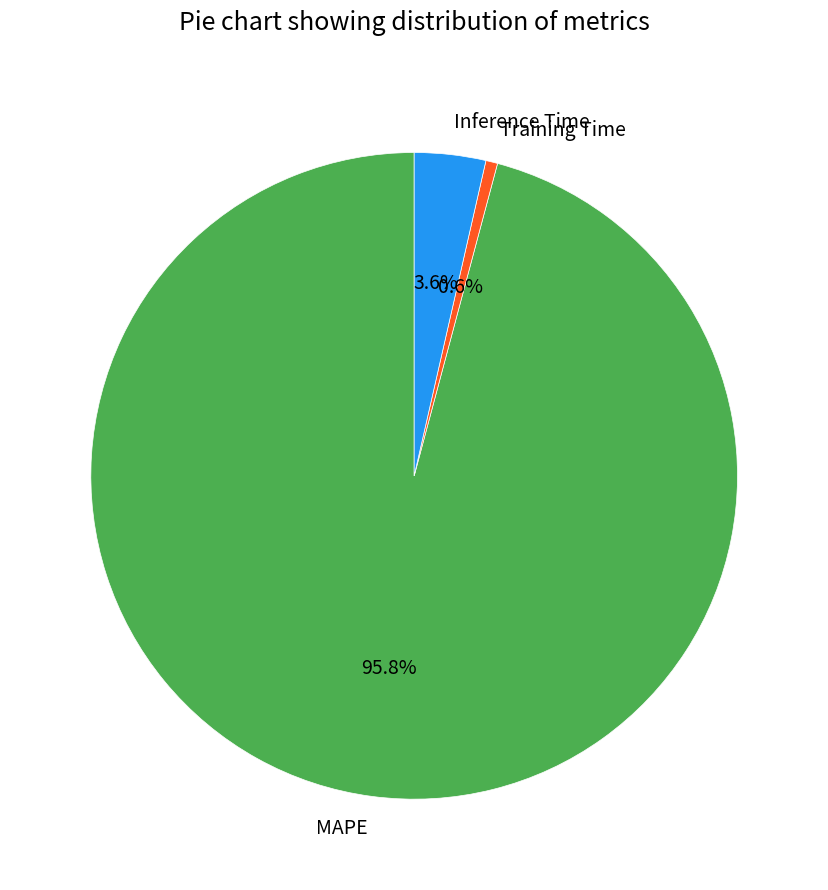

Rank the categories by value from highest to lowest.

MAPE, Inference Time, Training Time